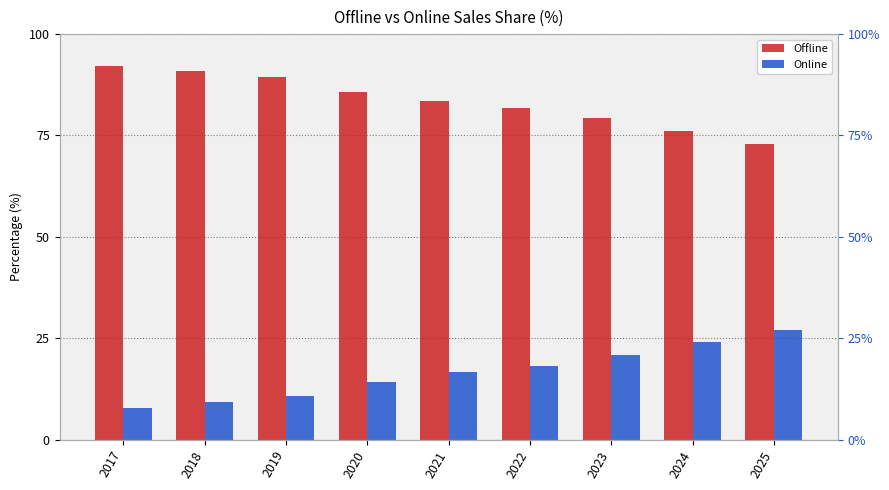

Is the value of Online at 2024 greater than the value of Offline at 2019?

No